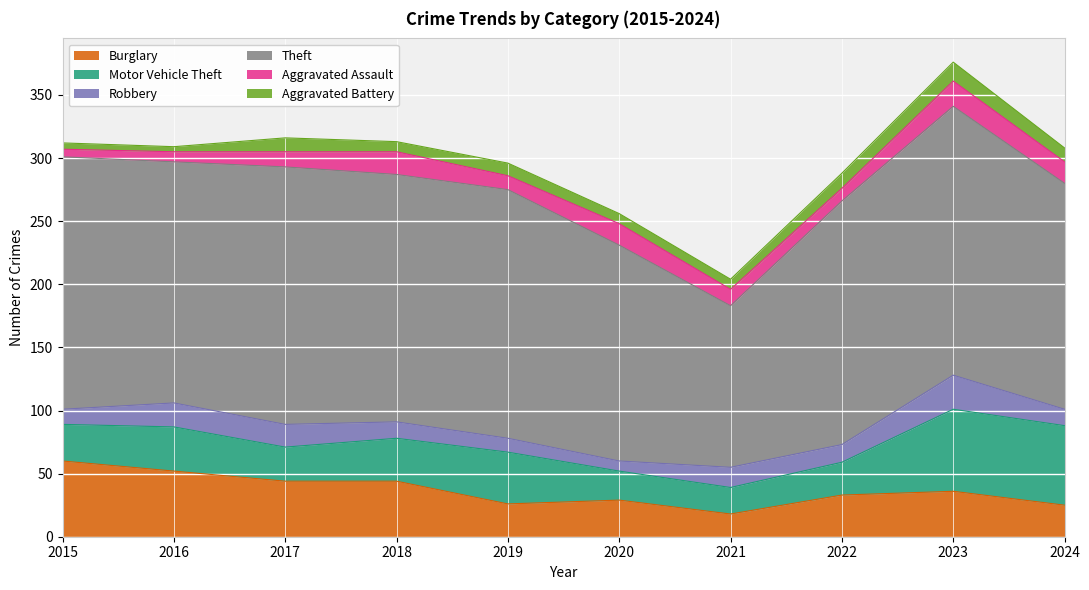

What is the maximum value shown in the chart?

213